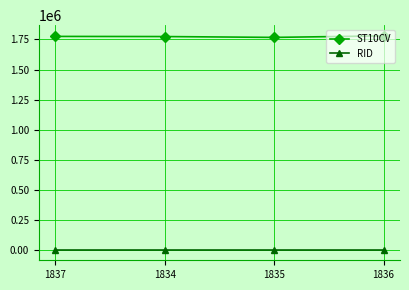

What is the label of the 2nd point from the right?

1835